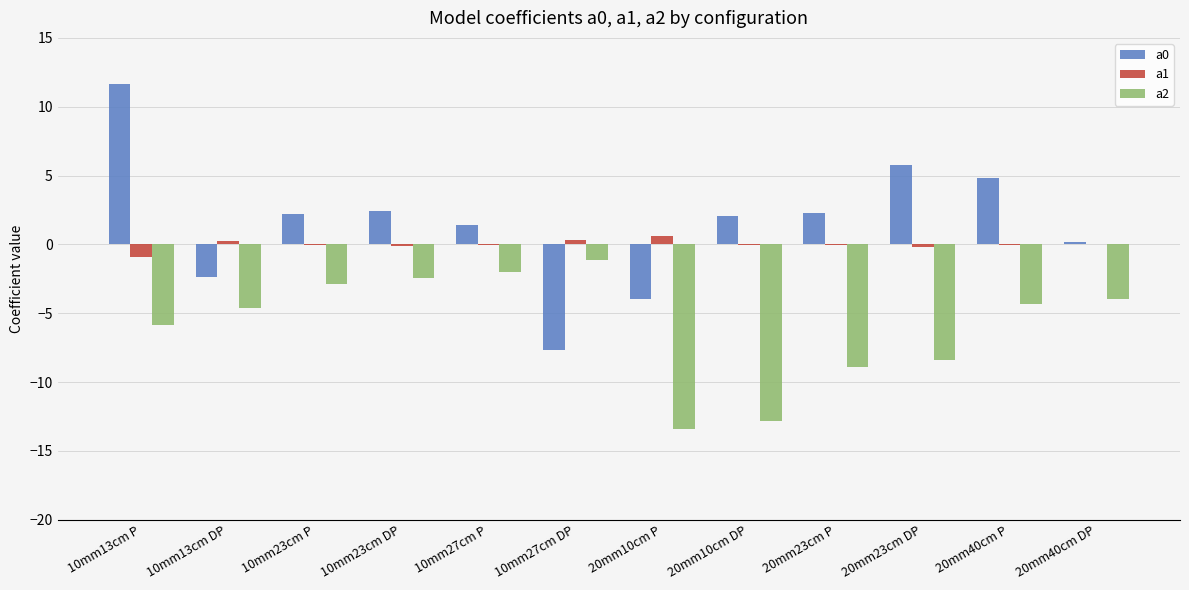

At which category does the chart reach its peak across all series?

10mm13cm P